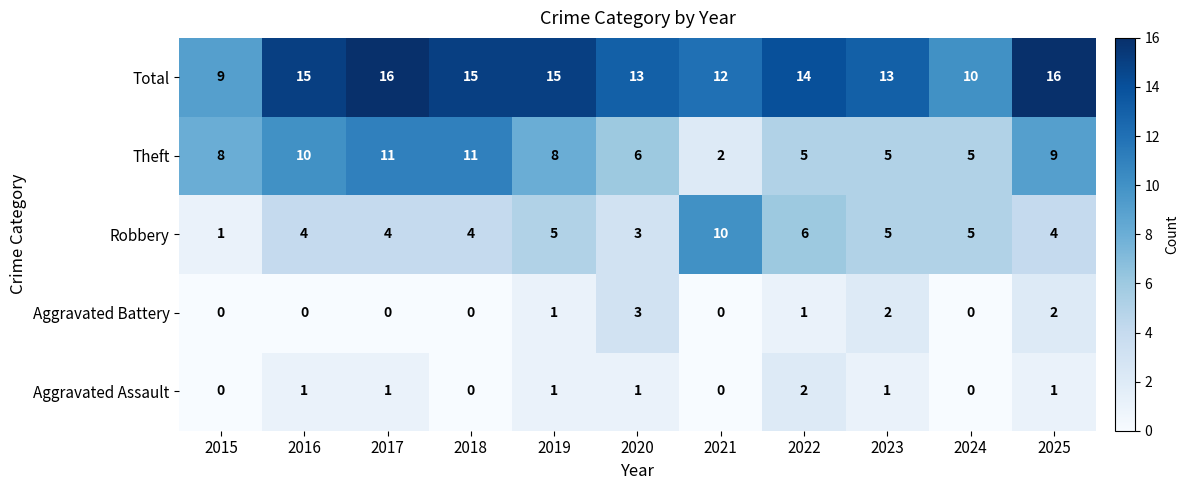

Which series changed the most between 2016 and 2020?

Theft